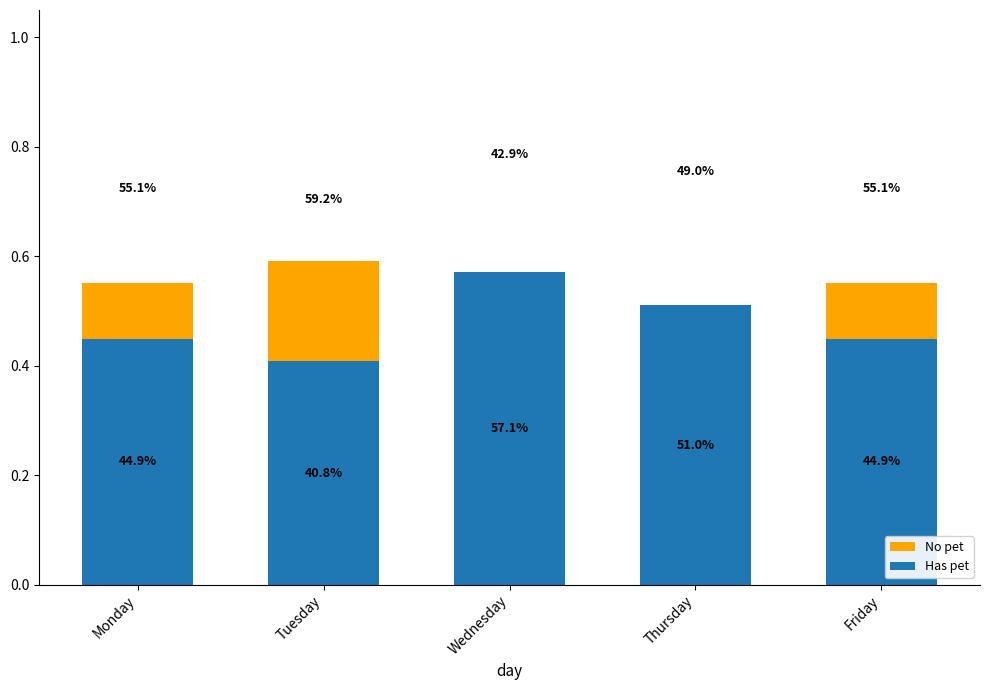

What is the difference between the Has pet values at Wednesday and Tuesday?

0.2